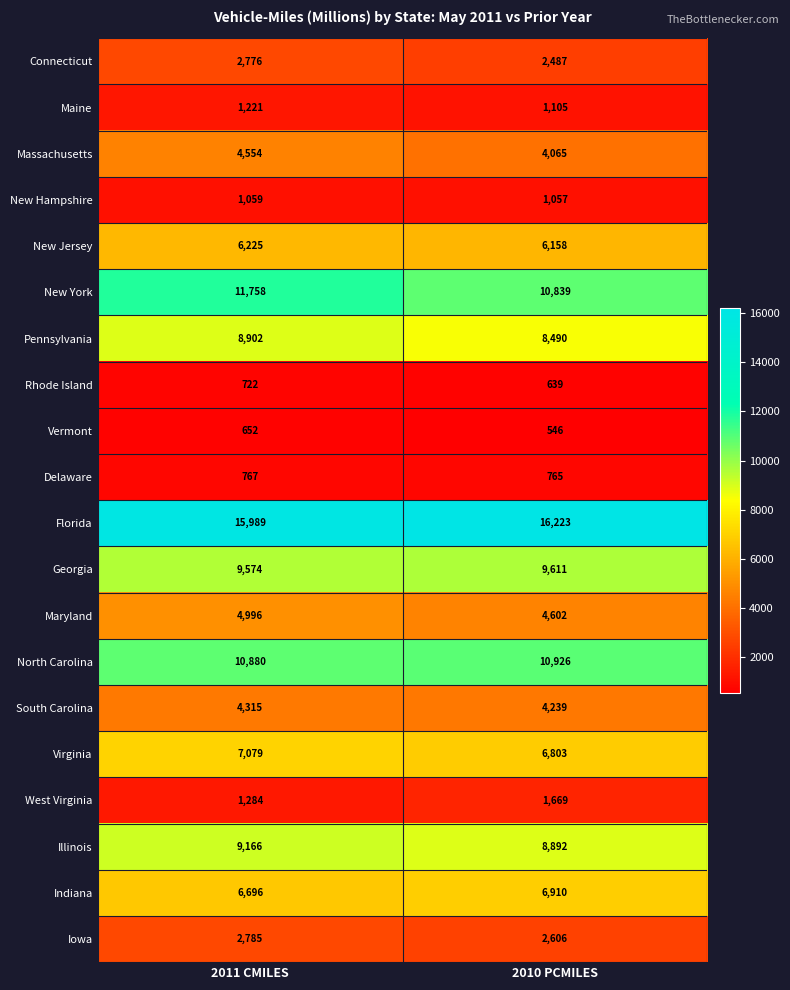

Is it true that Rhode Island equals 639 at 2010 PCMILES?

True